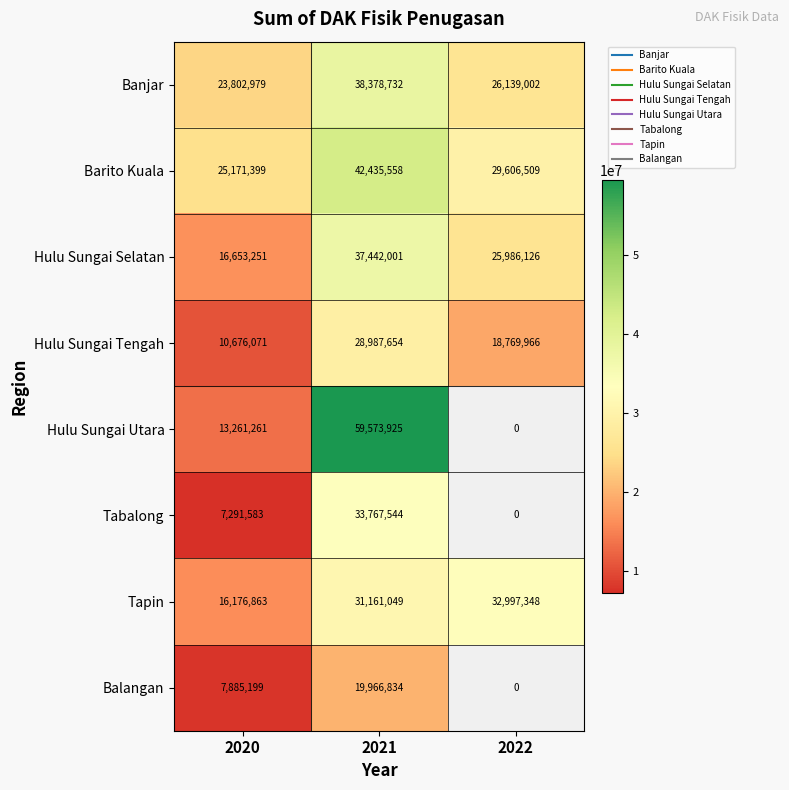

What is the sum of all Balangan values?

27852033